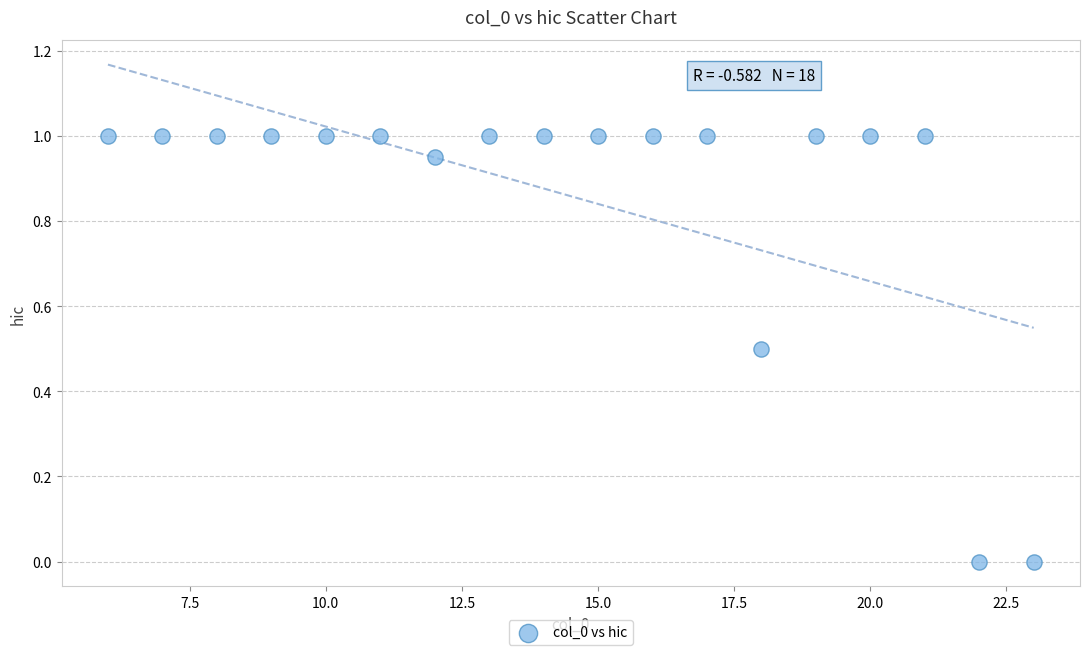

What is the range of Y values (max minus min)?

1.0